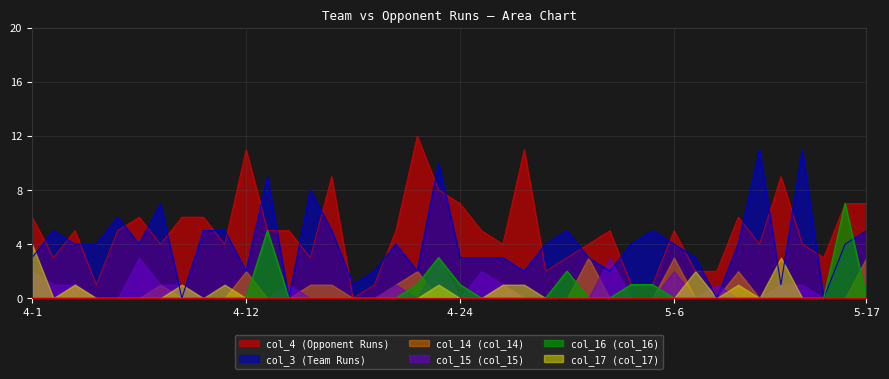

Where is col_4 (Opponent Runs) nearest to the value 6?

4-1